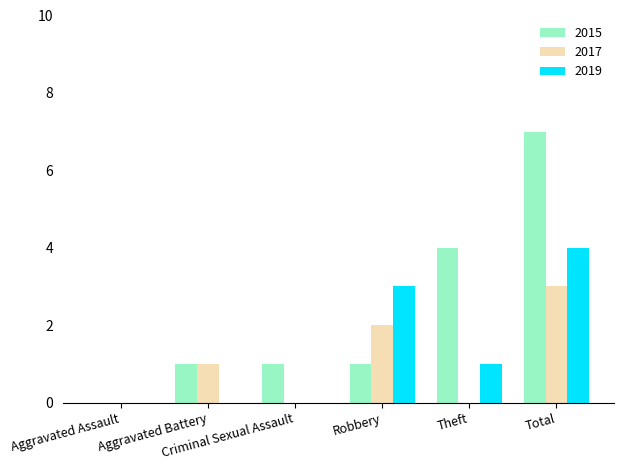

What is the greatest value displayed?

7